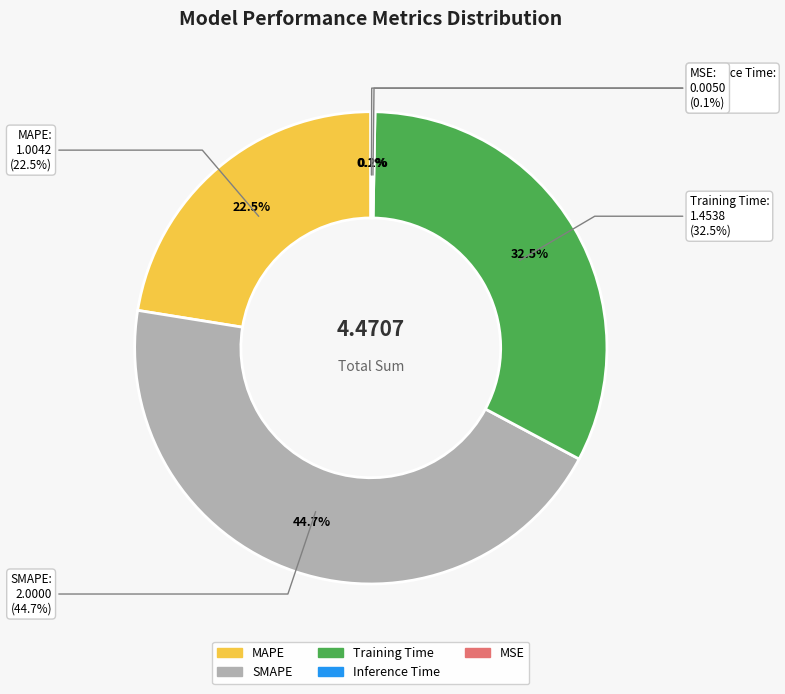

Count the number of slices in the pie.

5